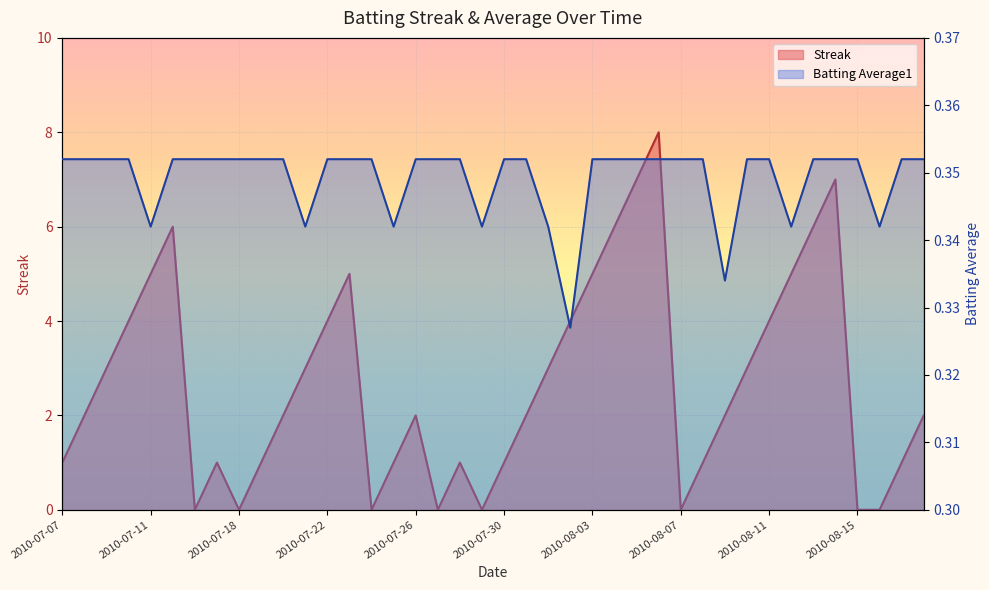

Rank the categories by Batting Average1 value from lowest to highest.

2010-08-02, 2010-08-09, 2010-07-11, 2010-07-21, 2010-07-25, 2010-07-29, 2010-08-01, 2010-08-12, 2010-08-16, 2010-07-07, 2010-07-08, 2010-07-09, 2010-07-10, 2010-07-15, 2010-07-16, 2010-07-17, 2010-07-18, 2010-07-19, 2010-07-20, 2010-07-22, 2010-07-23, 2010-07-24, 2010-07-26, 2010-07-27, 2010-07-28, 2010-07-30, 2010-07-31, 2010-08-03, 2010-08-04, 2010-08-05, 2010-08-06, 2010-08-07, 2010-08-08, 2010-08-10, 2010-08-11, 2010-08-13, 2010-08-14, 2010-08-15, 2010-08-17, 2010-08-18